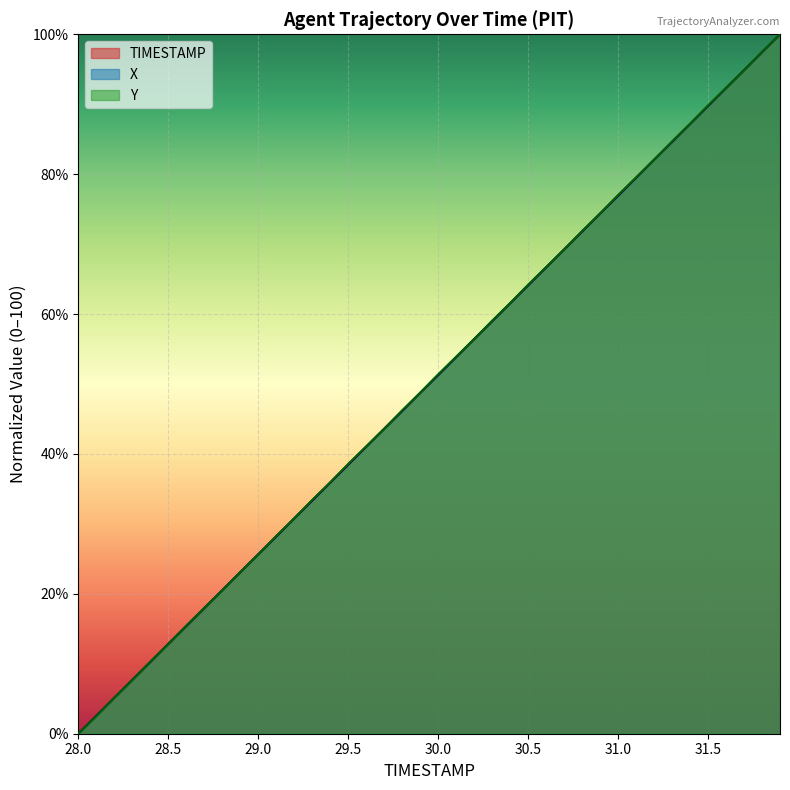

Rank the series by their maximum value, from highest to lowest.

TIMESTAMP, X, Y